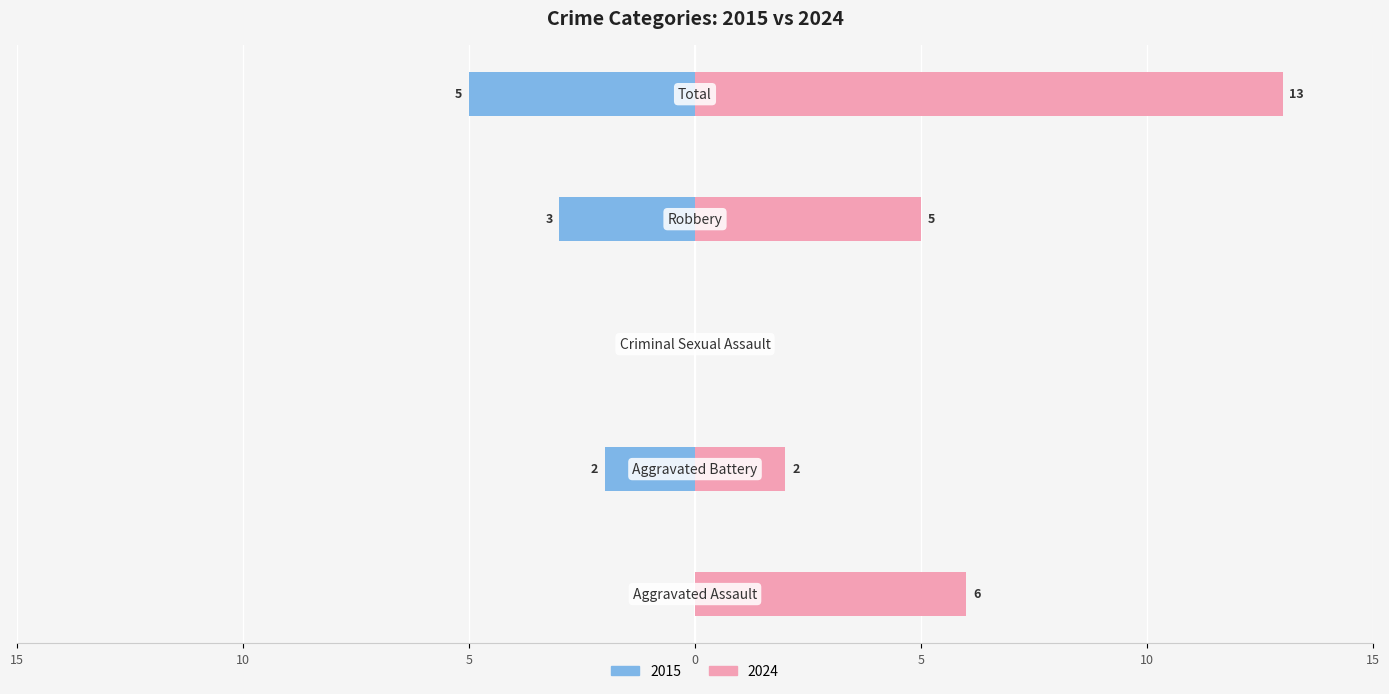

The Left (2015) series shows 0 at Aggravated Battery. True or false?

False